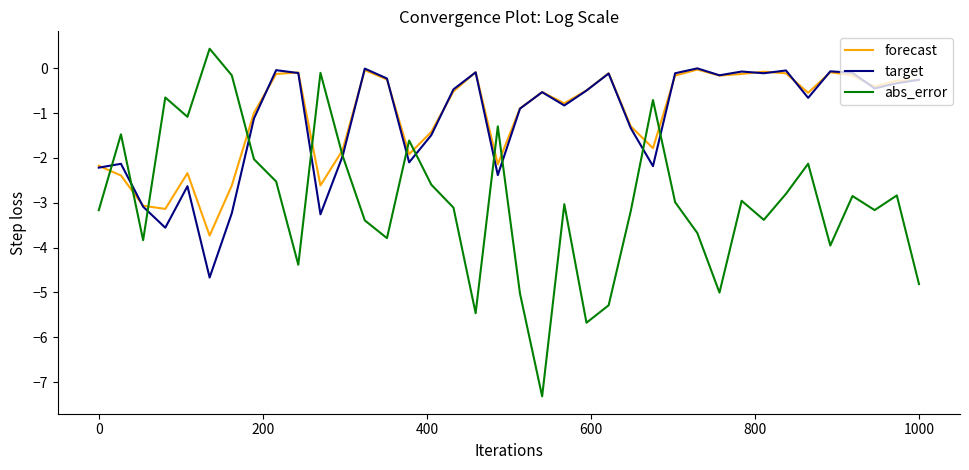

What is the lowest value of the target series?

-4.7